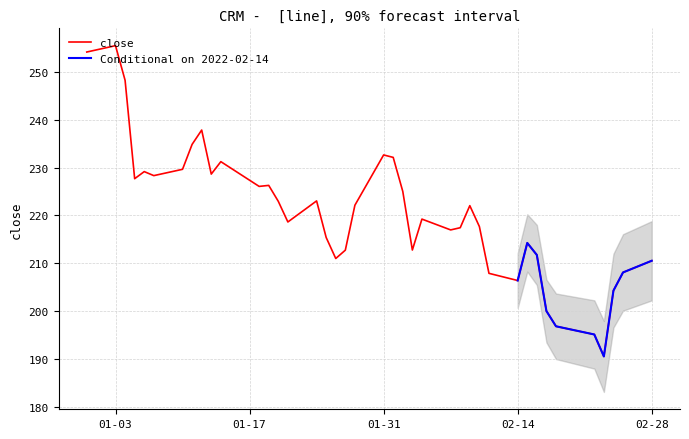

Reading left to right, list all the values displayed in this chart.

254.1	255.5	248.2	227.7	229.2	228.3	229.6	234.8	237.8	228.6	231.2	226.1	226.3	222.9	218.6	223.0	215.4	211.0	212.7	222.1	232.6	232.1	225.0	212.8	219.2	217.0	217.4	222.0	217.7	207.9	206.4	214.2	211.7	200.0	196.8	195.1	190.5	204.3	208.1	210.5